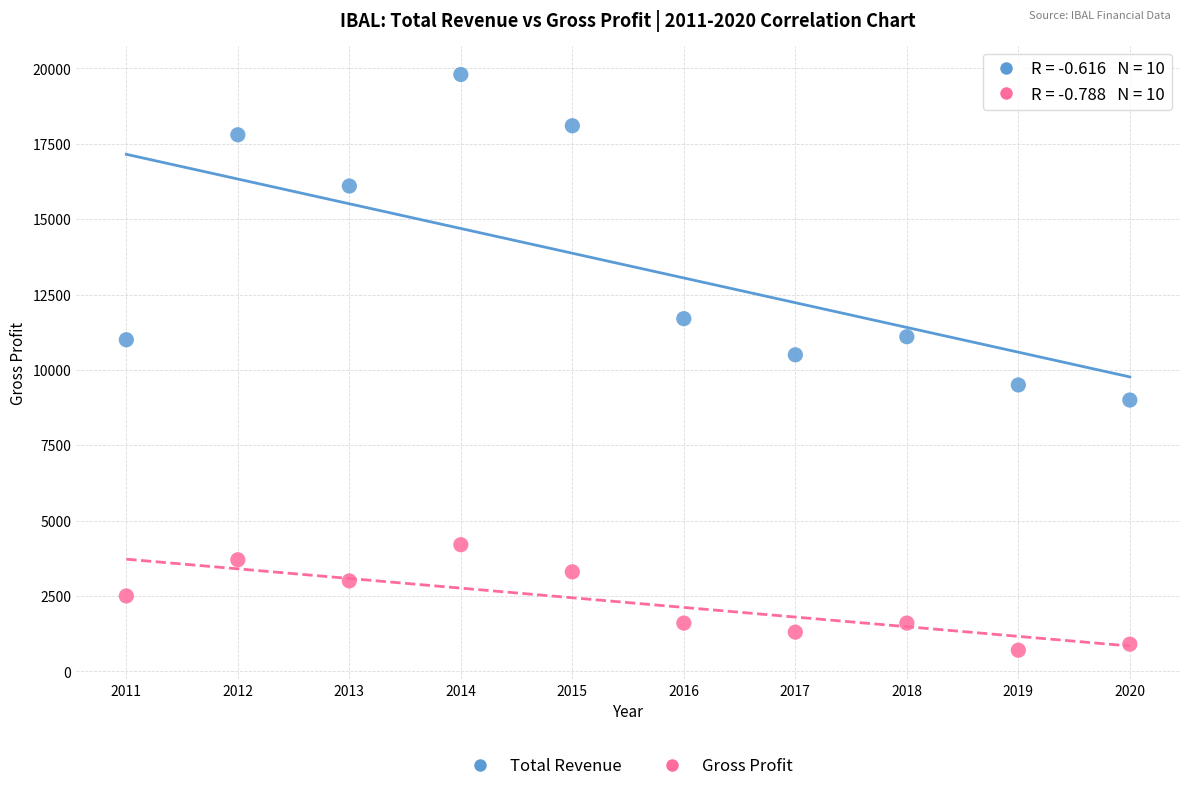

Which series reaches the minimum Y coordinate?

Gross Profit